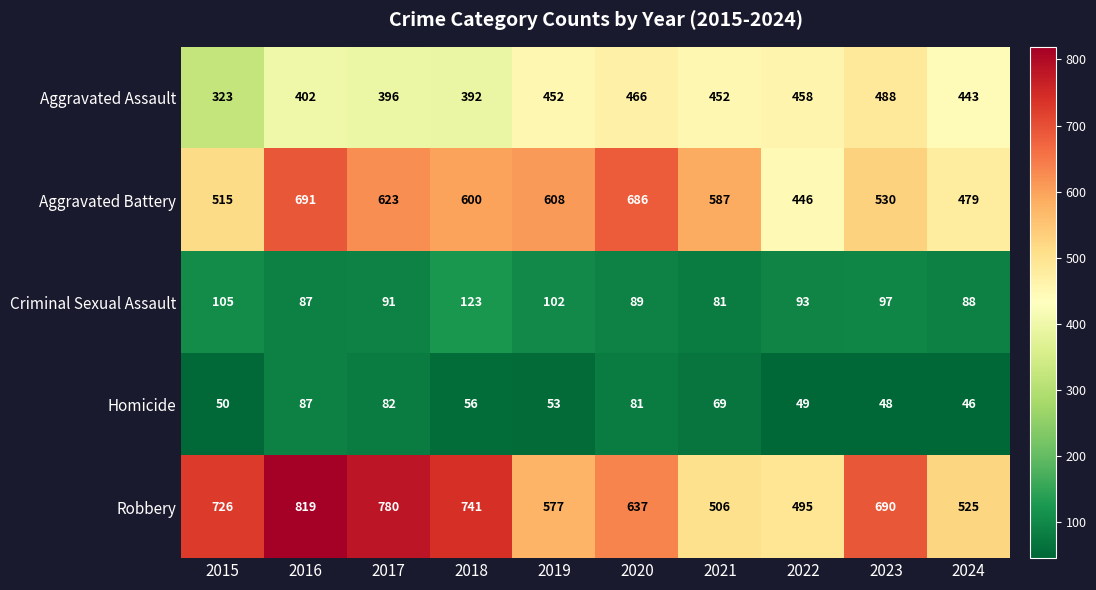

What is the greatest value displayed?

819